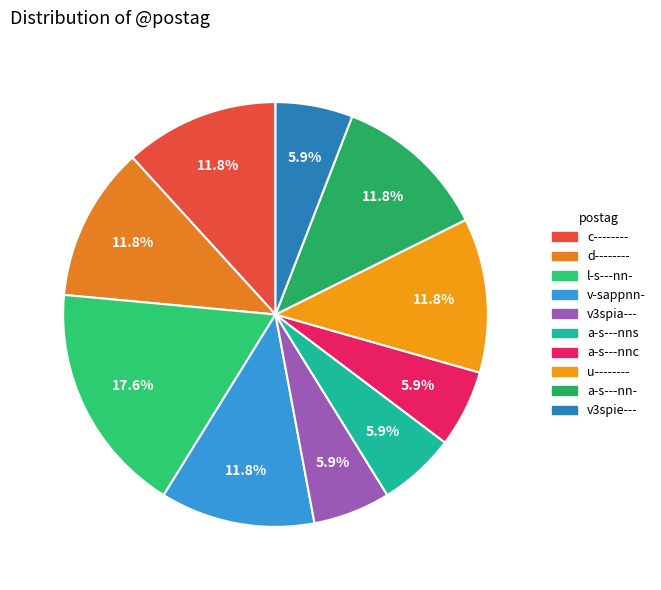

Is it true that v-sappnn- is 17% of the pie?

False